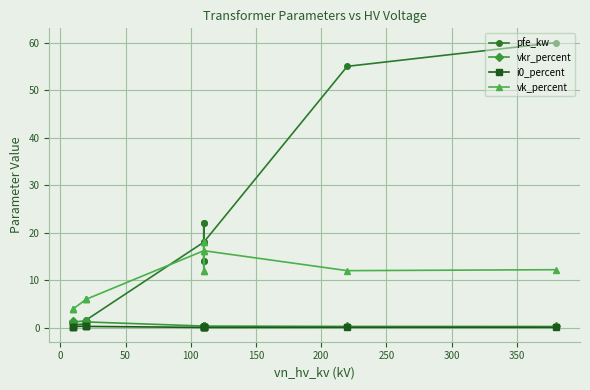

How many intersections are there between vkr_percent and pfe_kw?

3